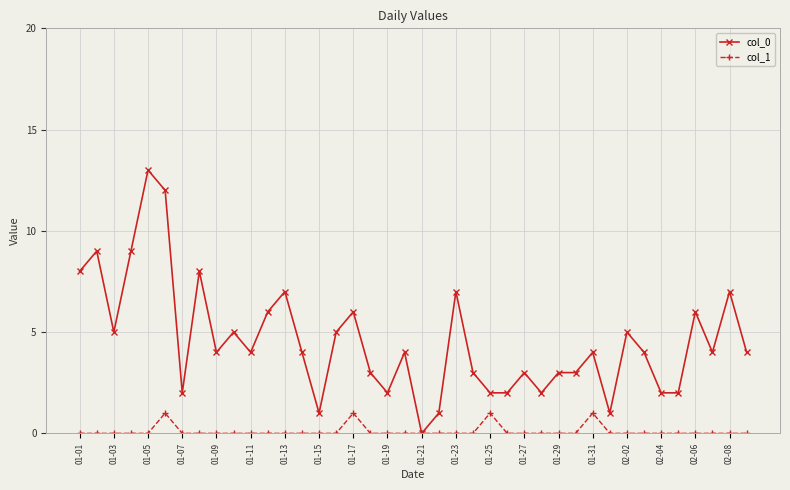

True or false: col_0 has more than 2 interior local peaks.

True